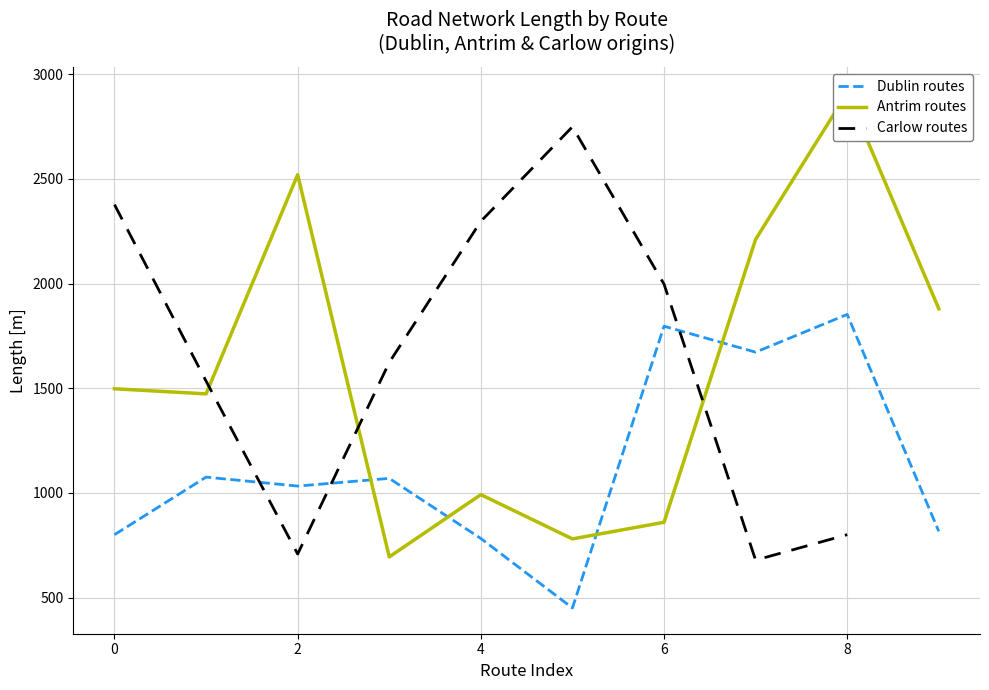

Is this an area chart (filled region under the line)?

No